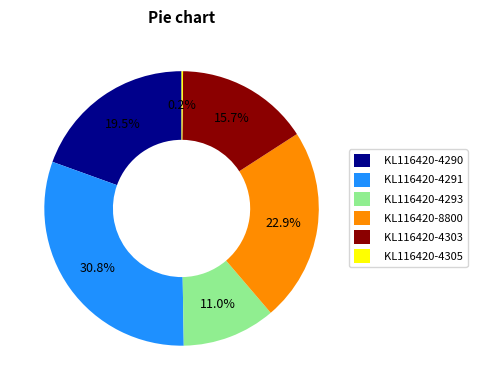

What percentage do KL116420-4293 and KL116420-8800 together represent?

33.9%